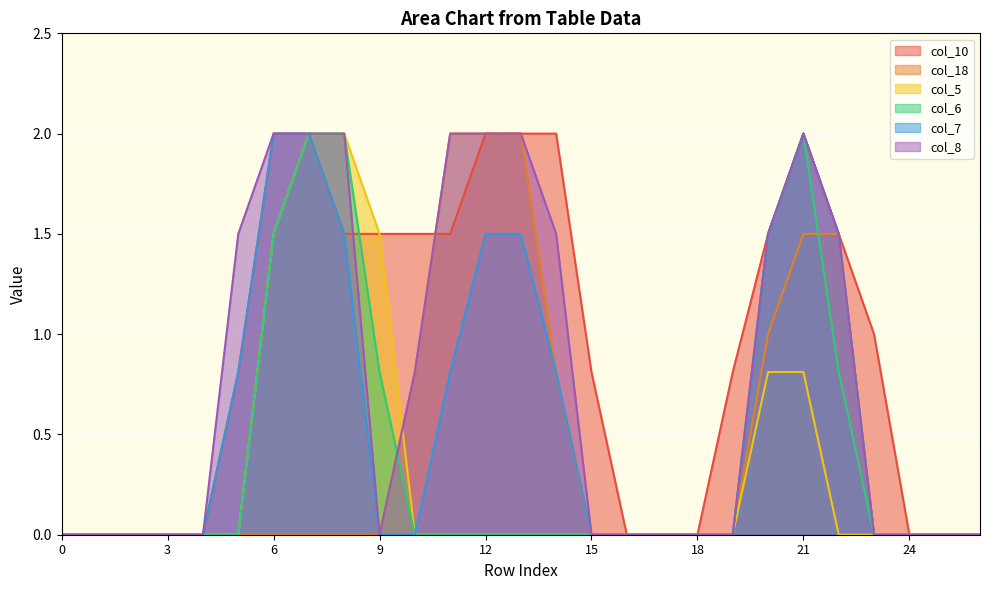

What is the difference between the col_5 values at 26 and 21?

0.8